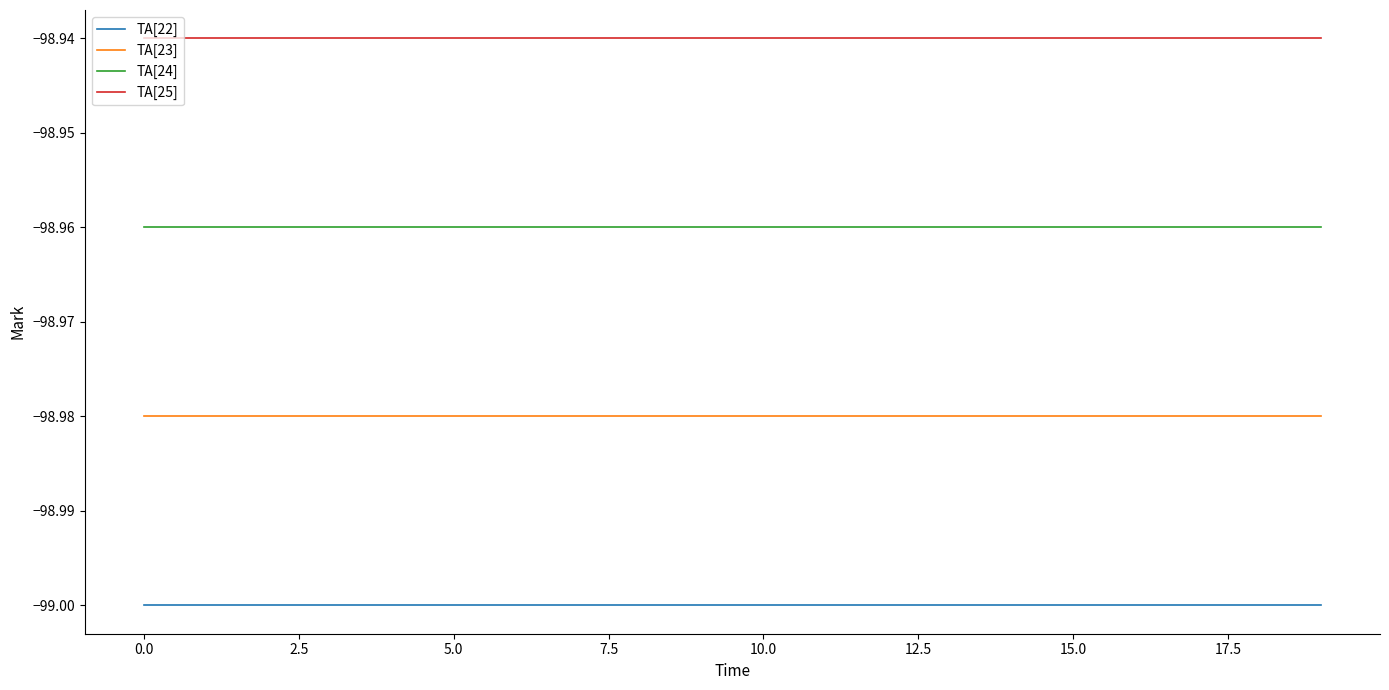

Which series has the largest total across all categories?

TA[25]